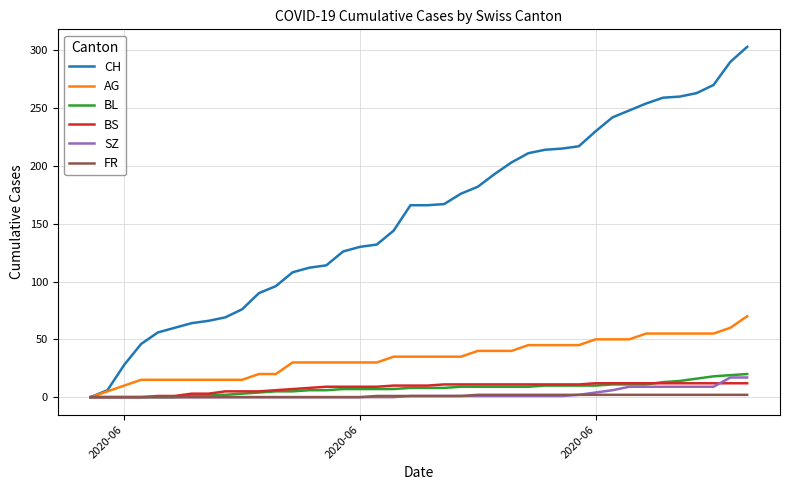

What is the greatest value displayed?

303